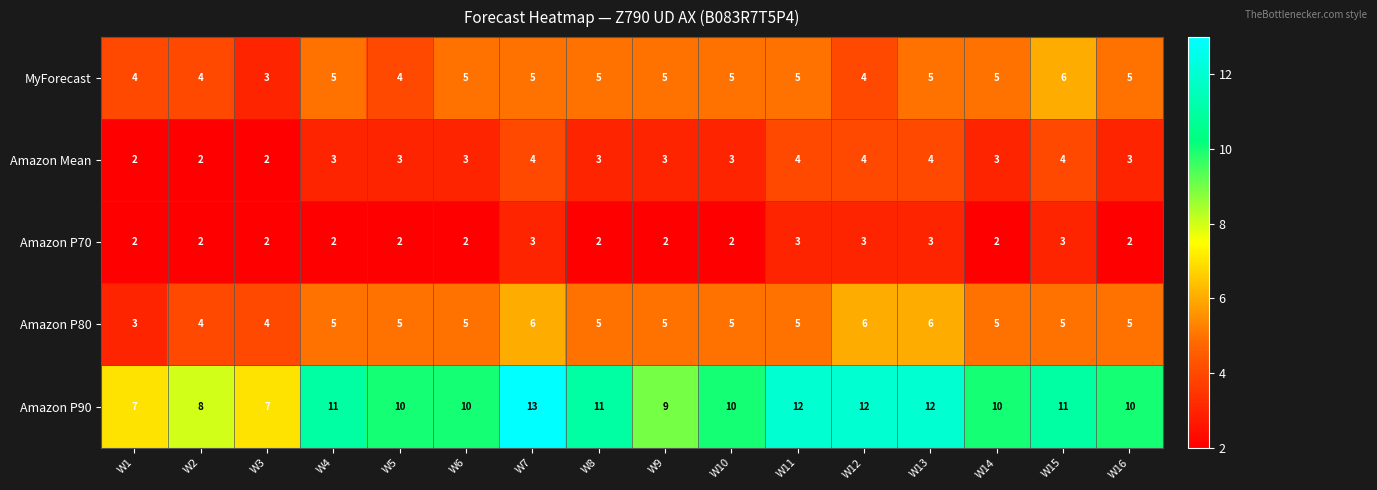

Which series has the widest spread of values?

Amazon P90